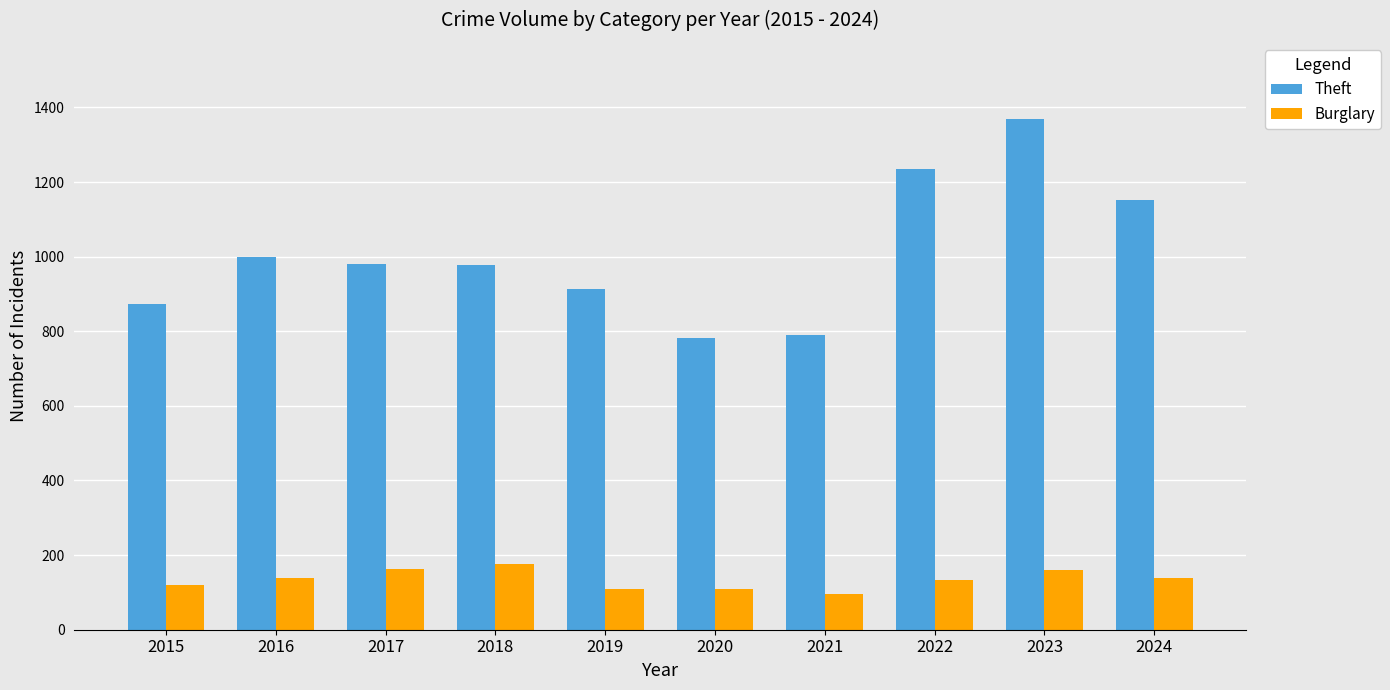

What is the average value of the Theft series?

1007